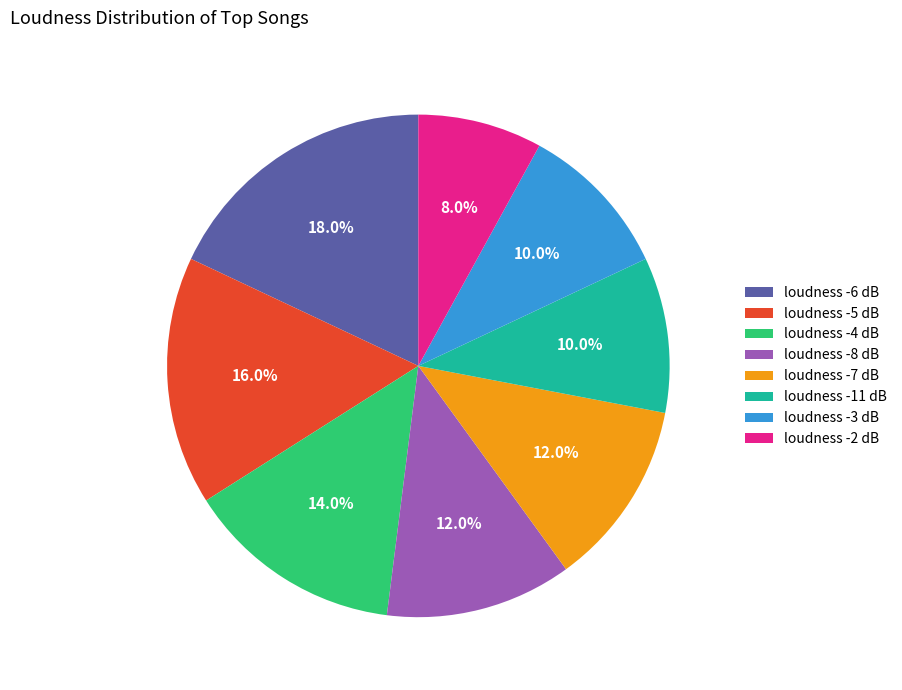

Which has a higher value, loudness -8 dB or loudness -11 dB?

loudness -8 dB